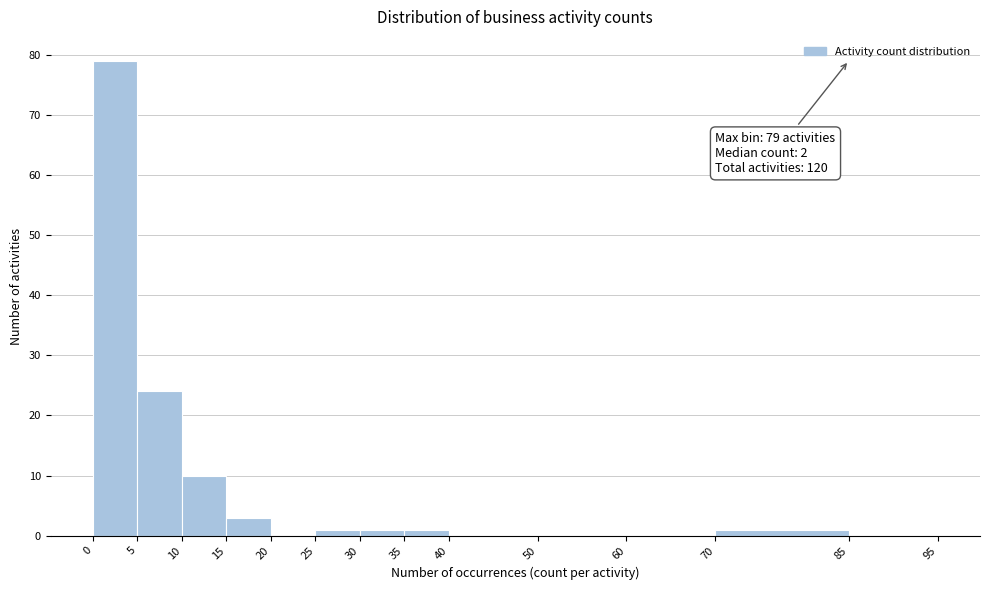

Which range on the x-axis has the tallest bar?

0 to 5